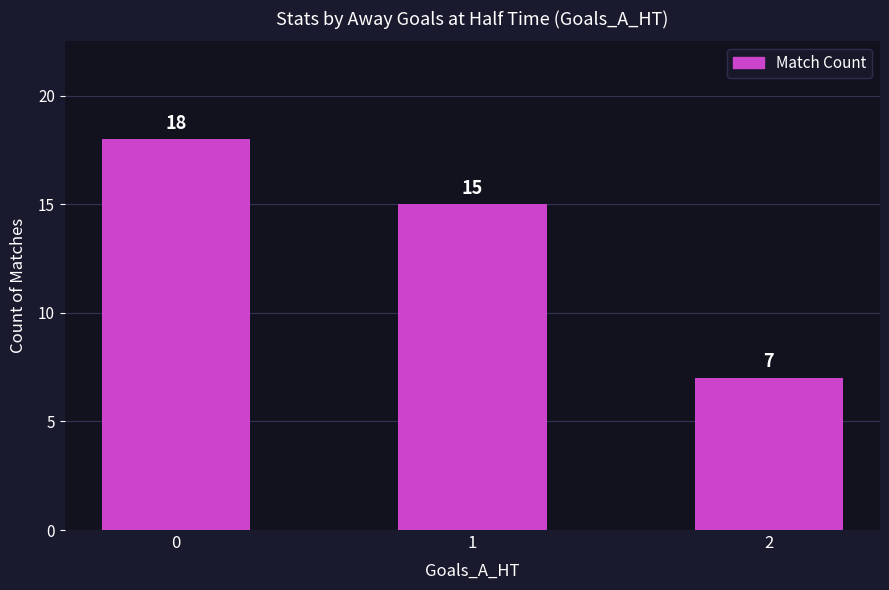

The chart shows a value of 18 at 0. True or false?

True